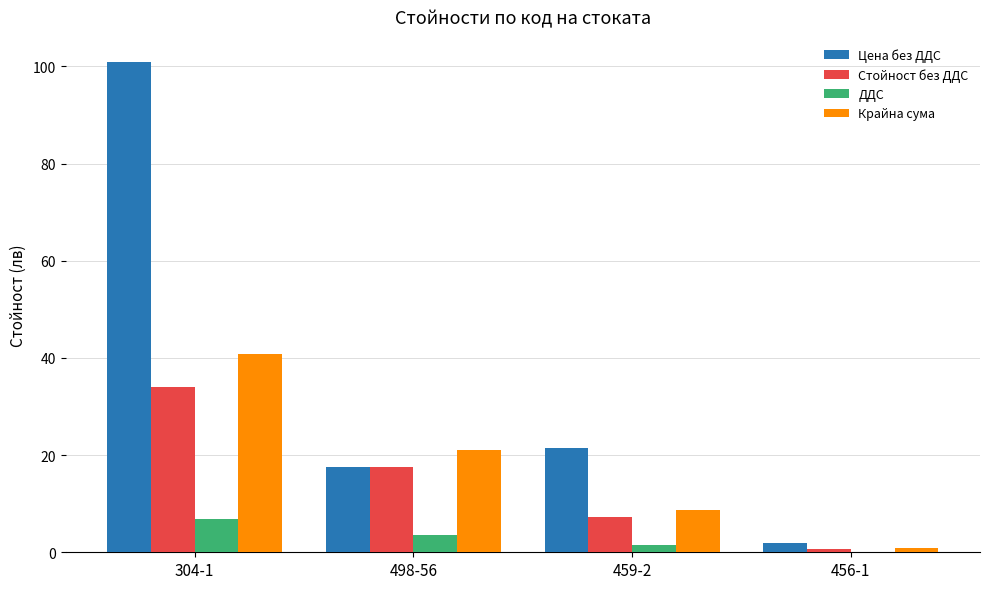

How many distinct data groups are displayed?

4